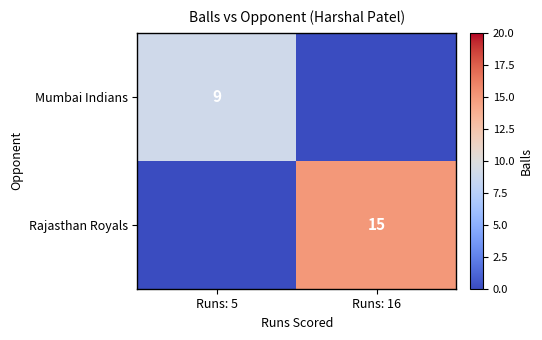

At which category does the chart reach its peak across all series?

Runs: 16